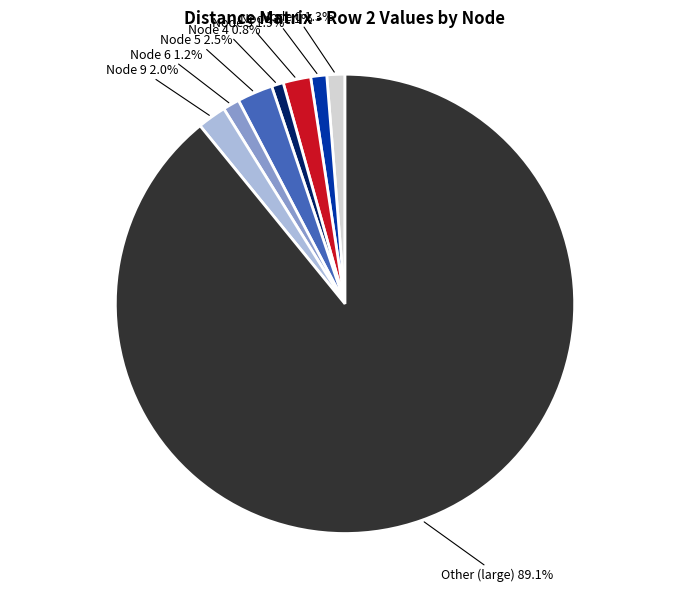

How many segments does this pie chart have?

8